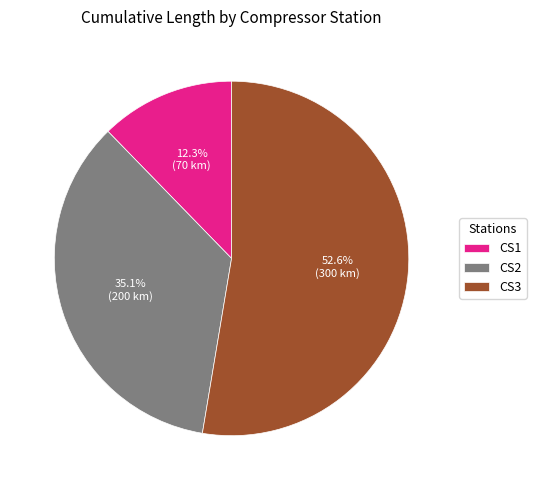

Which category has the smallest portion of the pie?

CS1